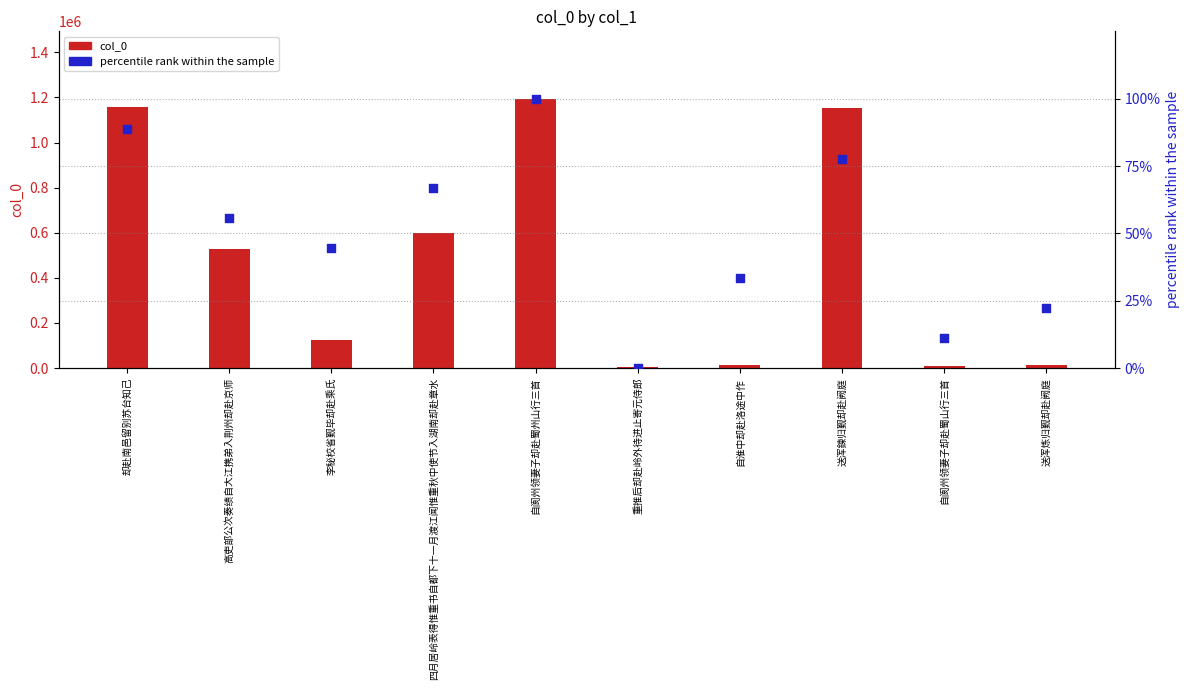

Is the value of percentile rank within the sample at 自阆州领妻子却赴蜀州山行三首 greater than the value of col_0 at 重推后却赴岭外待进止寄元侍郎?

No